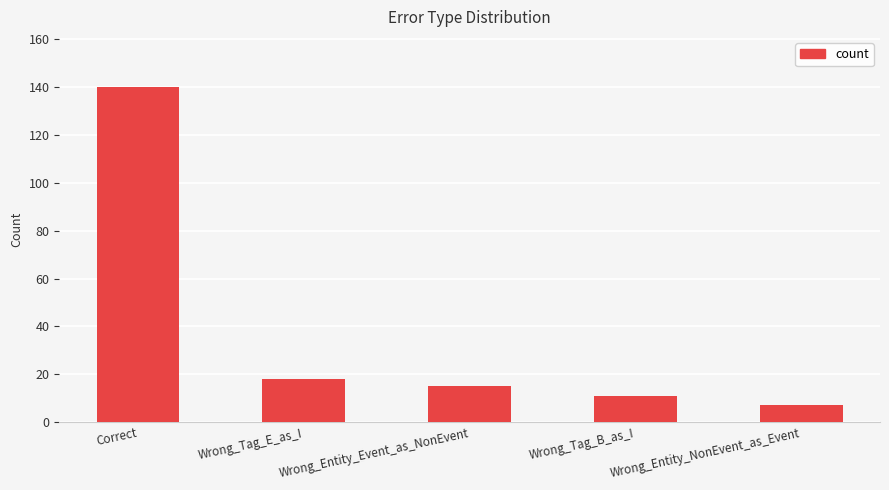

Where does the data first go above 15?

Correct